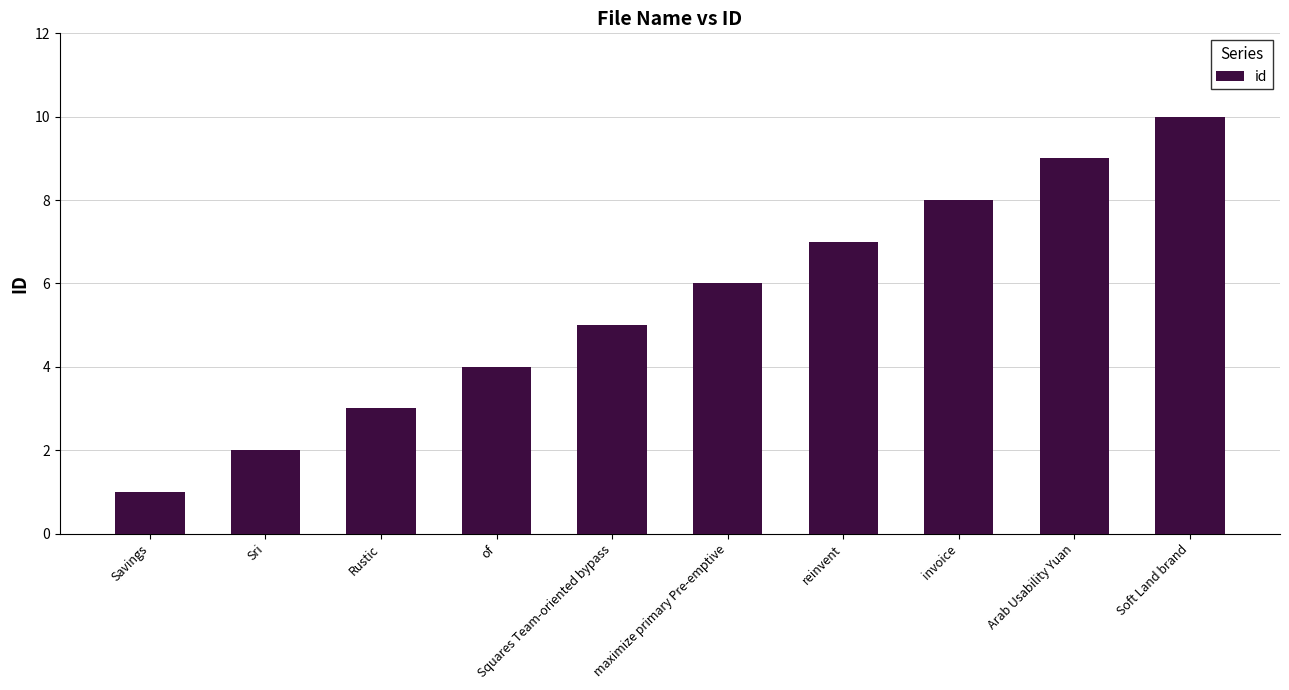

How many distinct data groups are displayed?

1